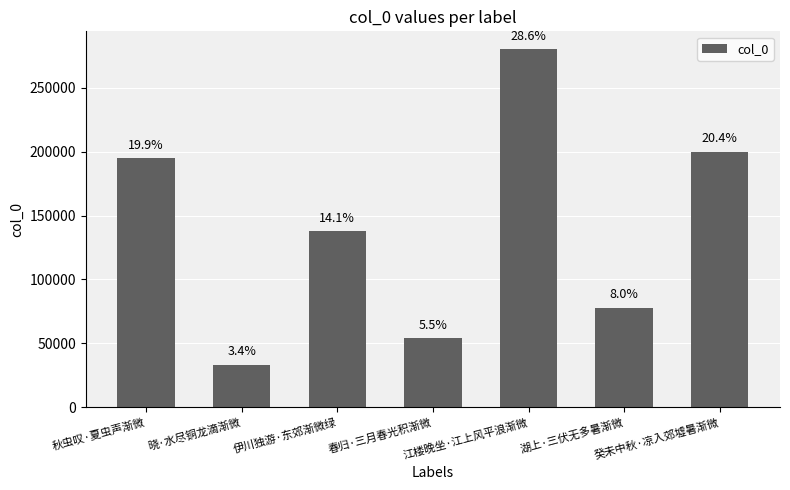

How many bars are there in total?

7